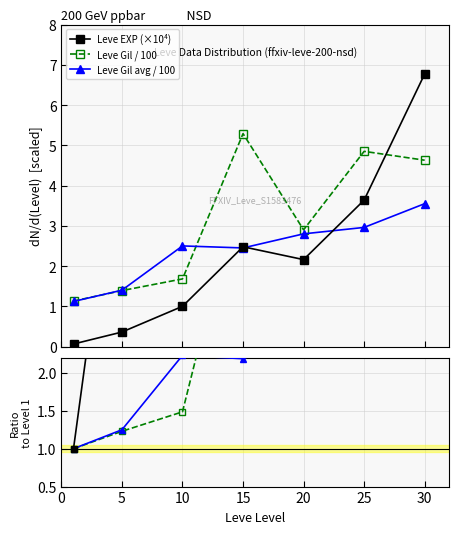

Which series ends up on top after the final intersection of Leve Gil / 100 and Leve EXP (×10⁴)?

Leve EXP (×10⁴)